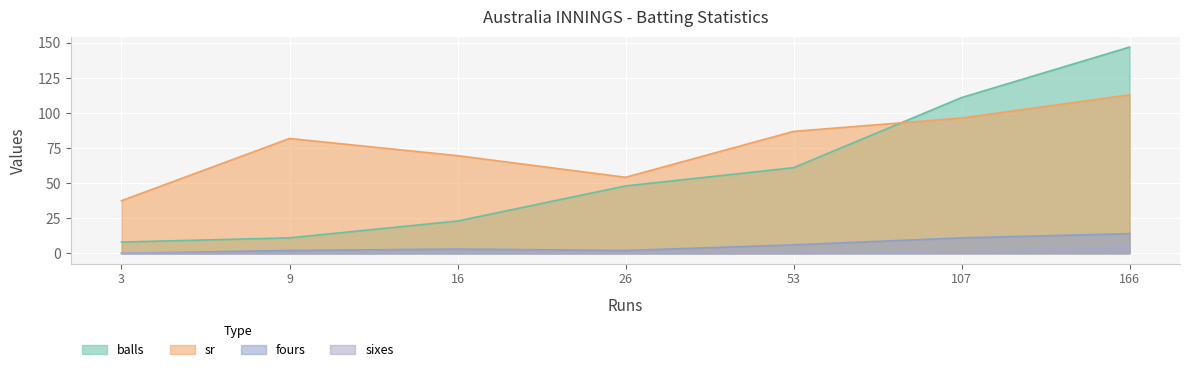

How many lines are shown in the chart?

4